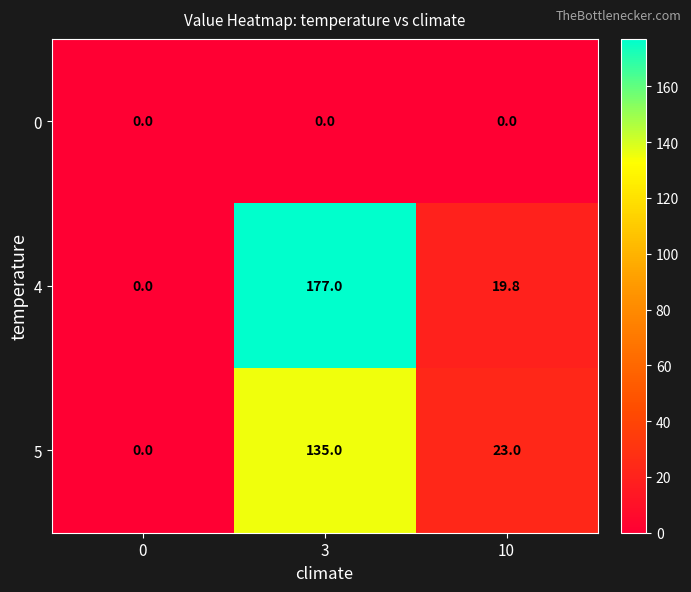

Is it true that 5 equals 135.0 at 3?

True